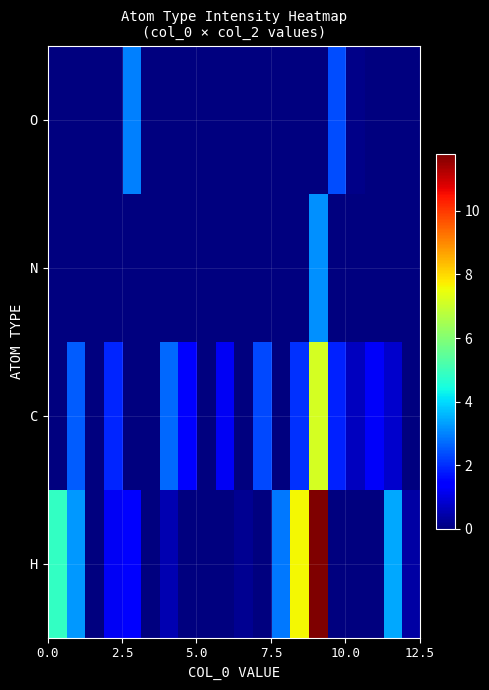

How many categories are shown in the chart?

20